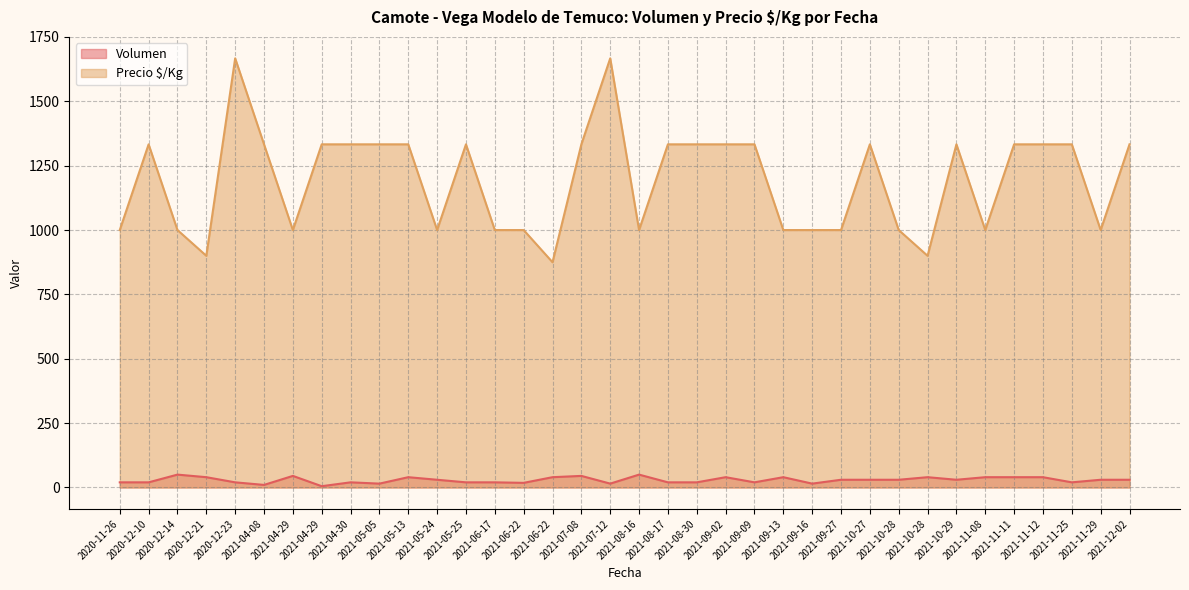

Reading left to right, transcribe all the data shown in this chart.

Volumen: 2020-11-26=20	2020-12-10=20	2020-12-14=50	2020-12-21=40	2020-12-23=20	2021-04-08=10	2021-04-29=45	2021-04-29=5	2021-04-30=20	2021-05-05=15	2021-05-13=40	2021-05-24=30	2021-05-25=20	2021-06-17=20	2021-06-22=18	2021-06-22=40	2021-07-08=45	2021-07-12=15	2021-08-16=50	2021-08-17=20	2021-08-30=20	2021-09-02=40	2021-09-09=20	2021-09-13=40	2021-09-16=15	2021-09-27=30	2021-10-27=30	2021-10-28=30	2021-10-28=40	2021-10-29=30	2021-11-08=40	2021-11-11=40	2021-11-12=40	2021-11-25=20	2021-11-29=30	2021-12-02=30
Precio $/Kg: 2020-11-26=1000	2020-12-10=1333	2020-12-14=1000	2020-12-21=900	2020-12-23=1667	2021-04-08=1333	2021-04-29=1000	2021-04-29=1333	2021-04-30=1333	2021-05-05=1333	2021-05-13=1333	2021-05-24=1000	2021-05-25=1333	2021-06-17=1000	2021-06-22=1000	2021-06-22=875	2021-07-08=1333	2021-07-12=1667	2021-08-16=1000	2021-08-17=1333	2021-08-30=1333	2021-09-02=1333	2021-09-09=1333	2021-09-13=1000	2021-09-16=1000	2021-09-27=1000	2021-10-27=1333	2021-10-28=1000	2021-10-28=900	2021-10-29=1333	2021-11-08=1000	2021-11-11=1333	2021-11-12=1333	2021-11-25=1333	2021-11-29=1000	2021-12-02=1333